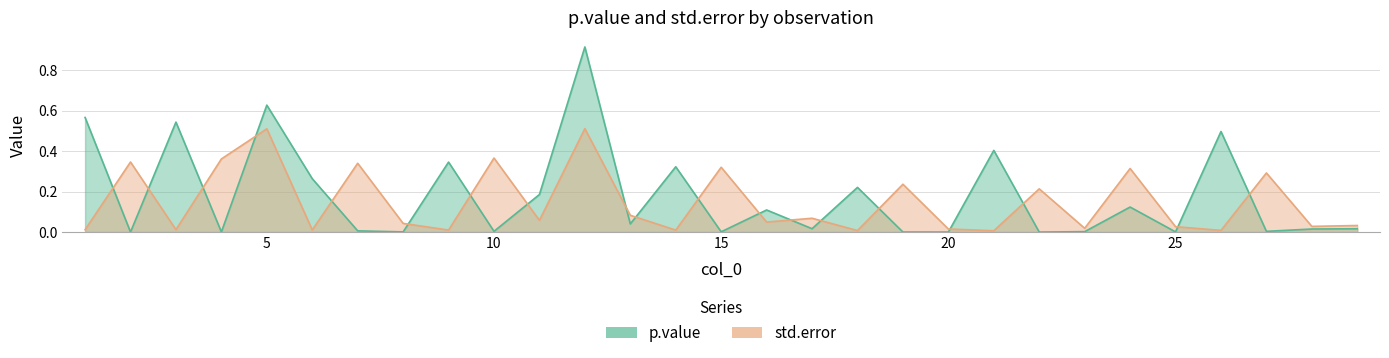

Which series ends up on top after the final intersection of std.error and p.value?

std.error